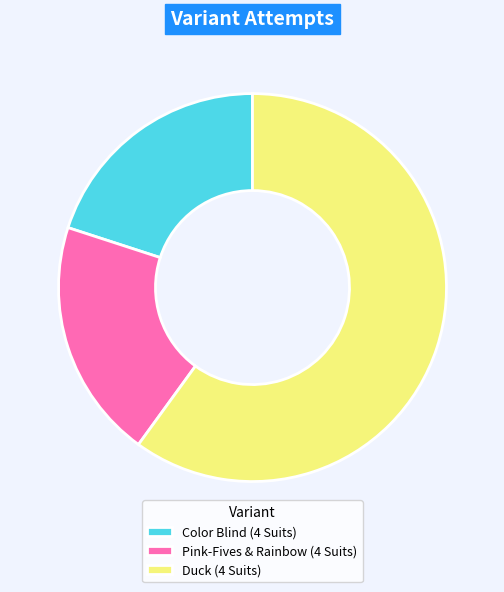

Approximately how many times larger is the value at Color Blind (4 Suits) compared to Pink-Fives & Rainbow (4 Suits)?

1.0